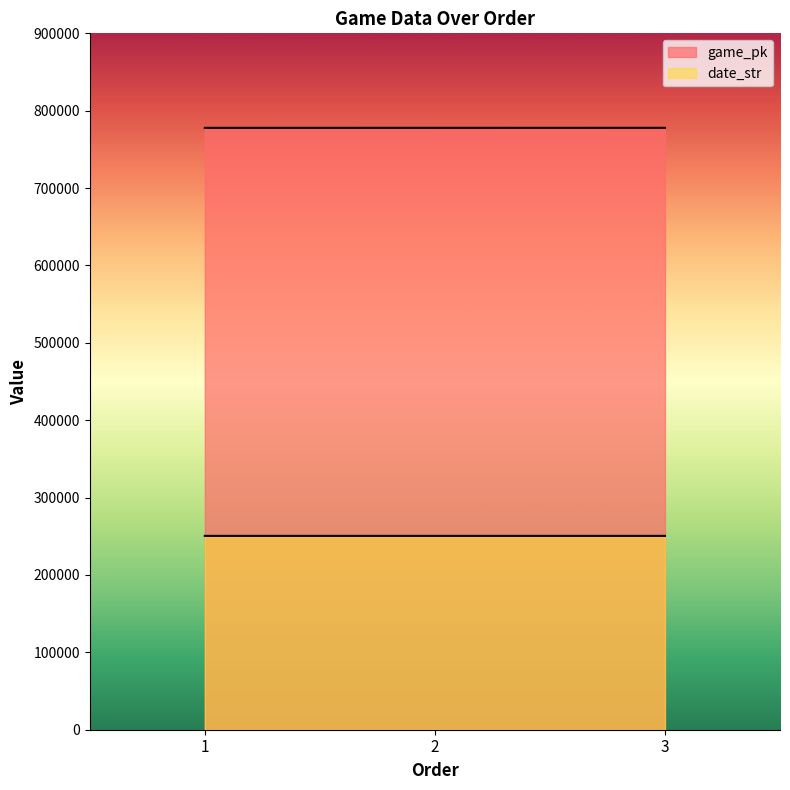

Which series has the widest spread of values?

game_pk